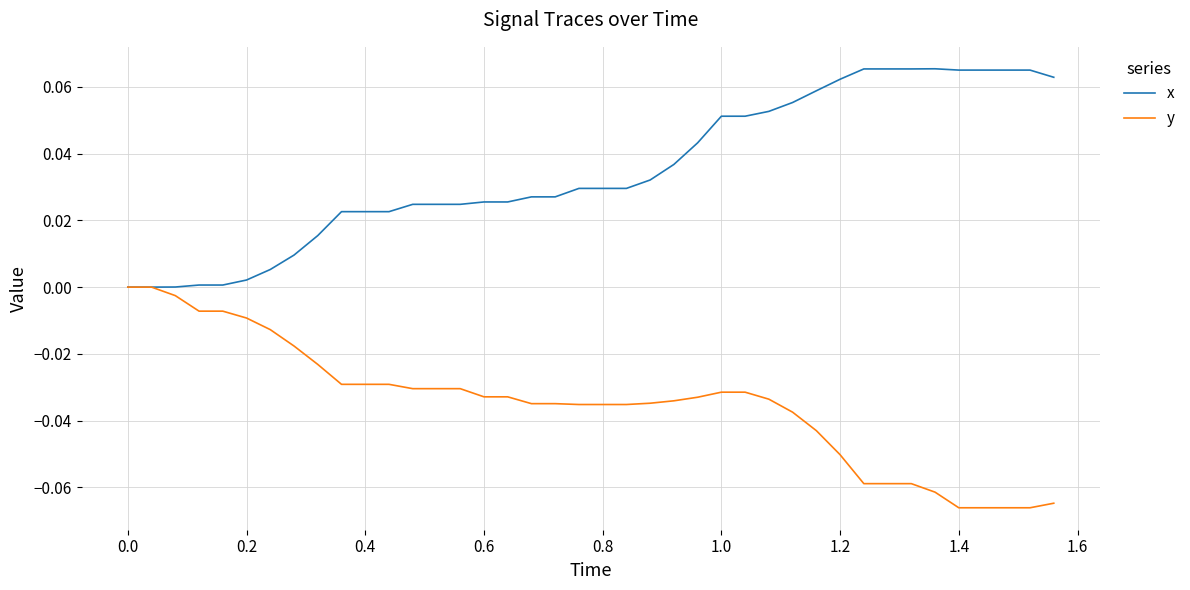

What are all the series names shown in the legend?

x, y